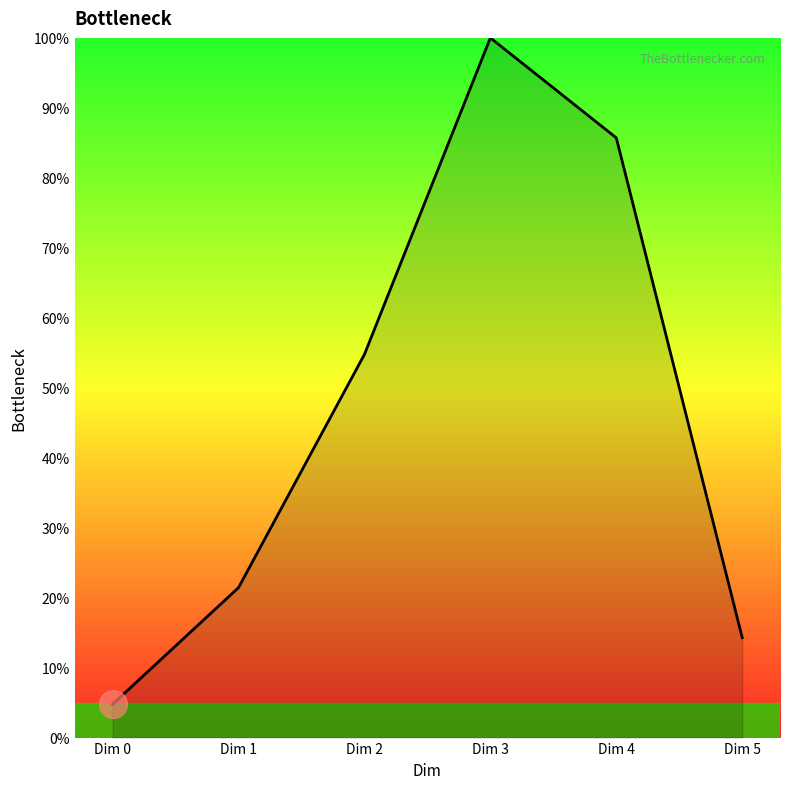

What is the ratio of the value at Dim 4 to the value at Dim 3?

0.9